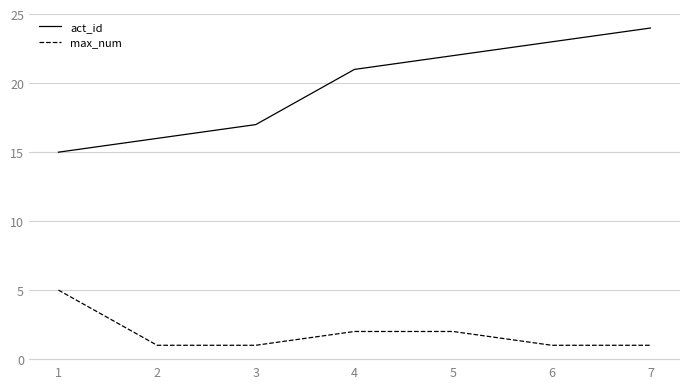

Which series has the largest range (max minus min)?

act_id